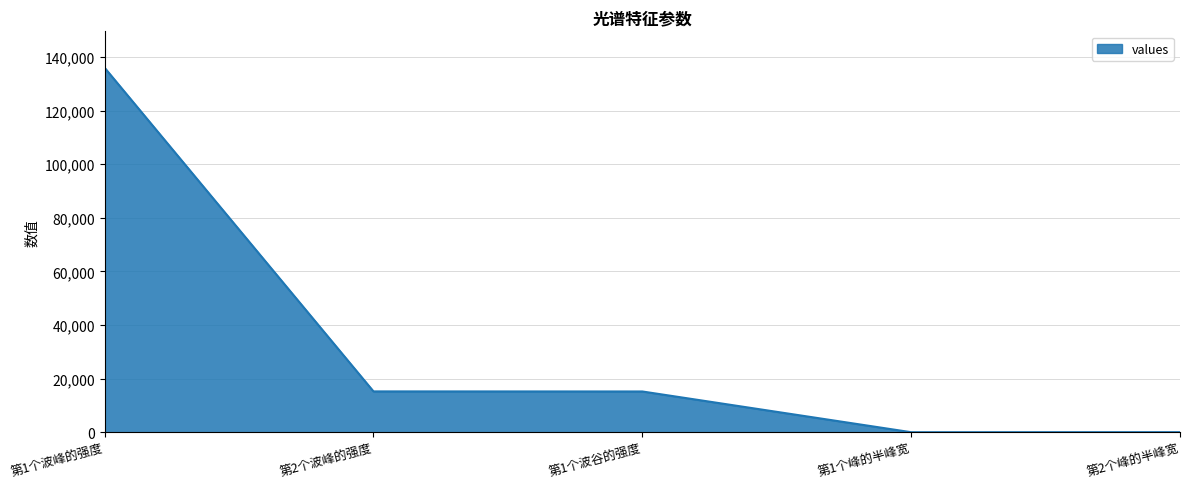

How many series are shown in this chart?

1